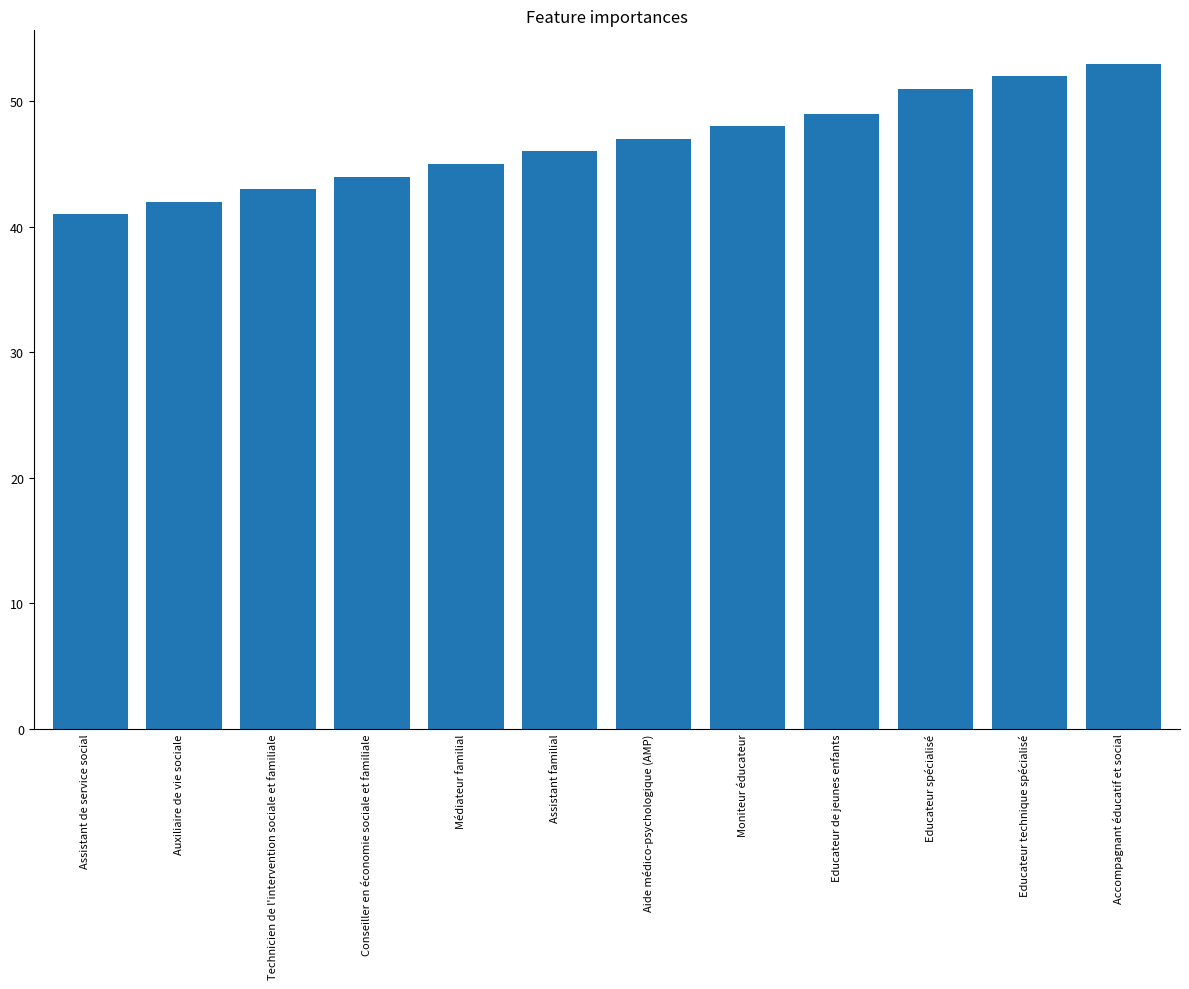

Read the value at Assistant familial, to the nearest 5.

45